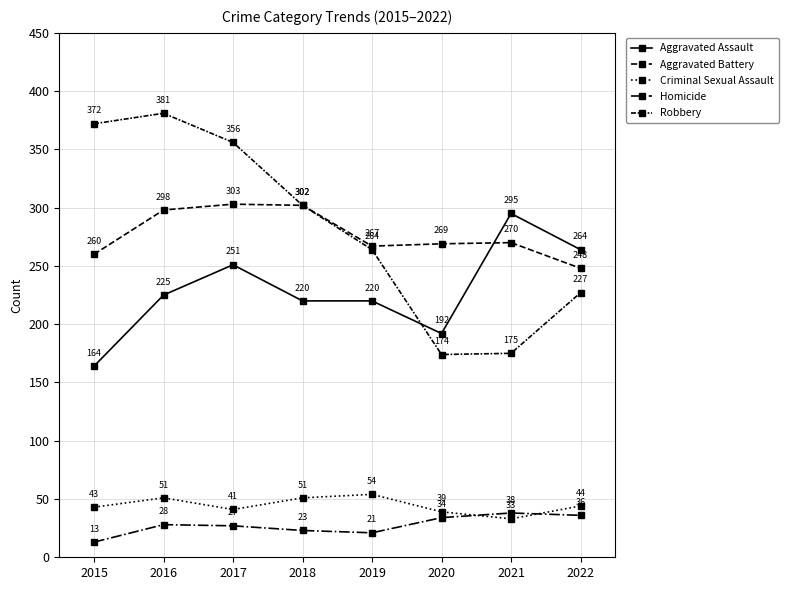

Where does the Homicide series first go above 28?

2020